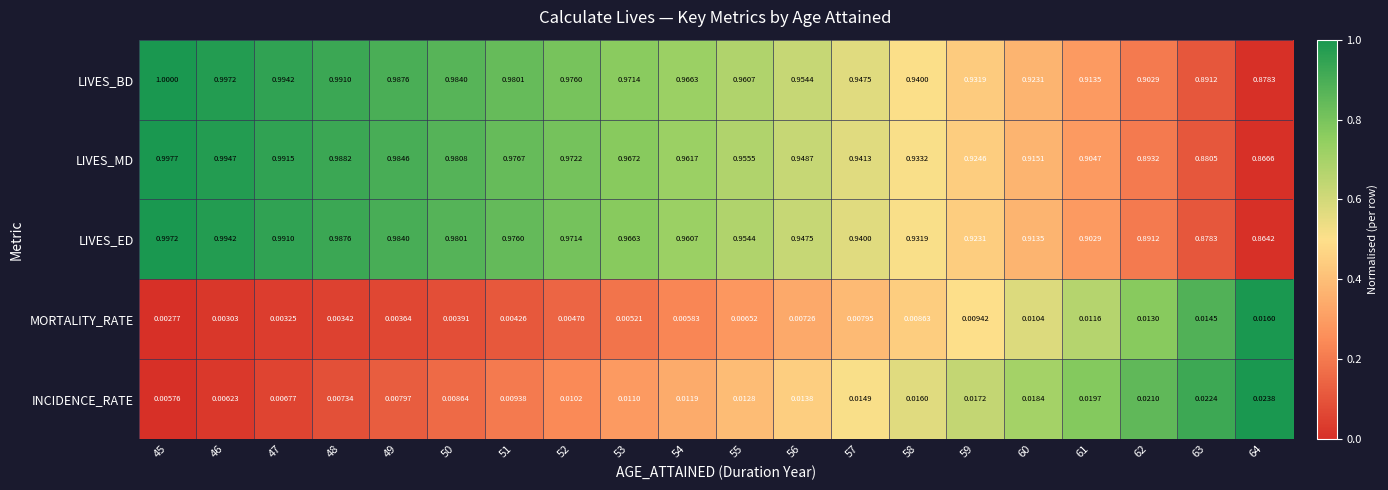

At which category is the sum across all series the highest?

45